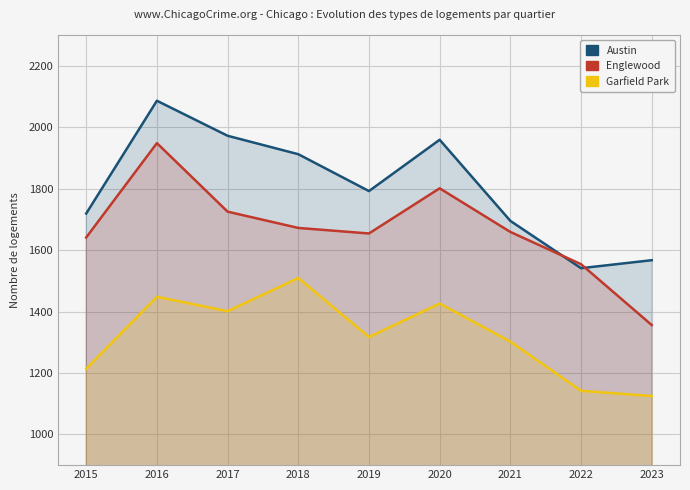

What is the greatest value displayed?

2086